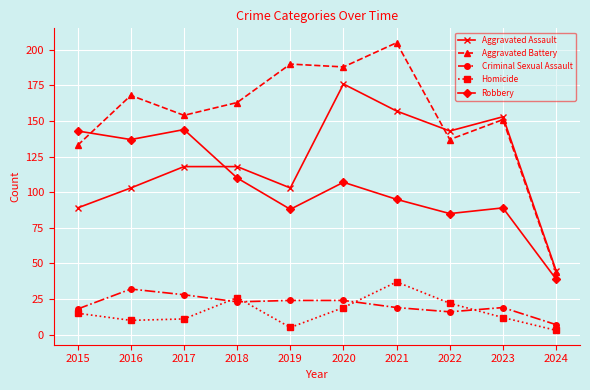

How many interior local valleys does the Homicide series have?

2